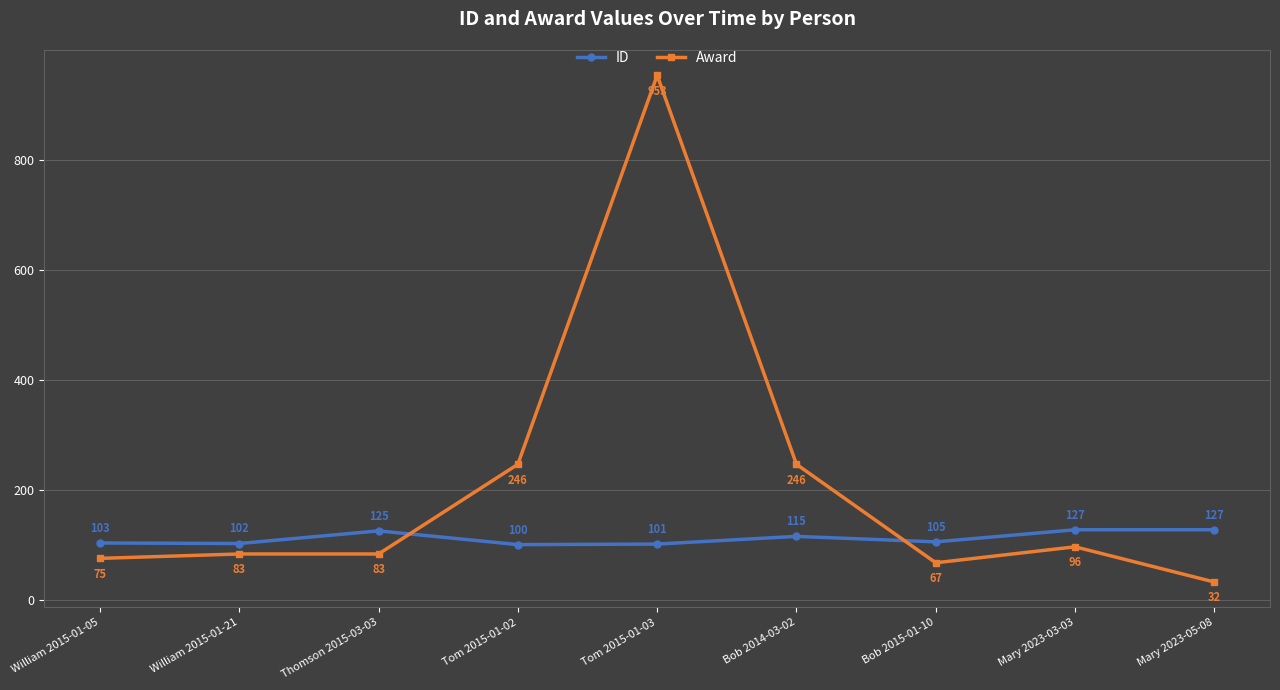

True or false: Award has more than 0 interior local peaks.

True